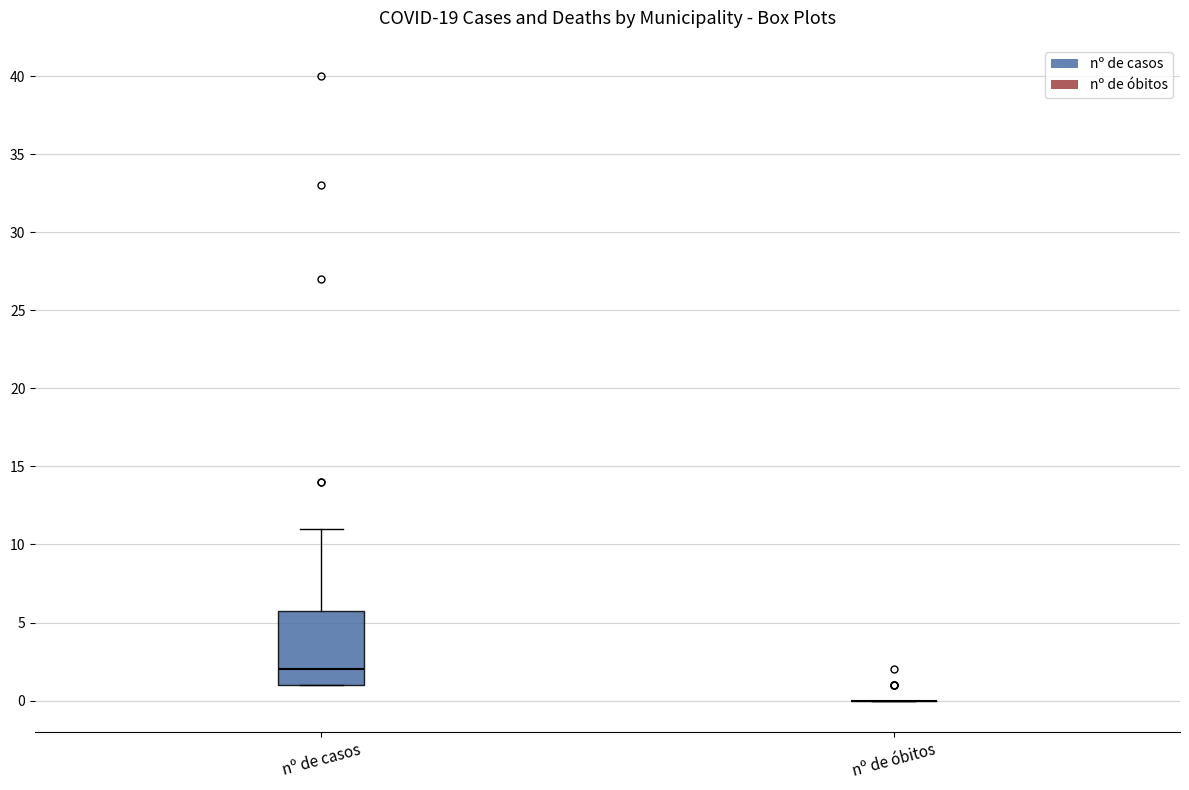

Reading left to right, read every box against the y-axis: the position of its median line, the range the box covers, and the ends of its whiskers. The values are not printed on the chart, so give them approximately, as read against the axis.

nº de casos: median 2, box 1 to 6, whiskers 1 to 11
nº de óbitos: box collapsed to a line at 0, whiskers 0 to 0